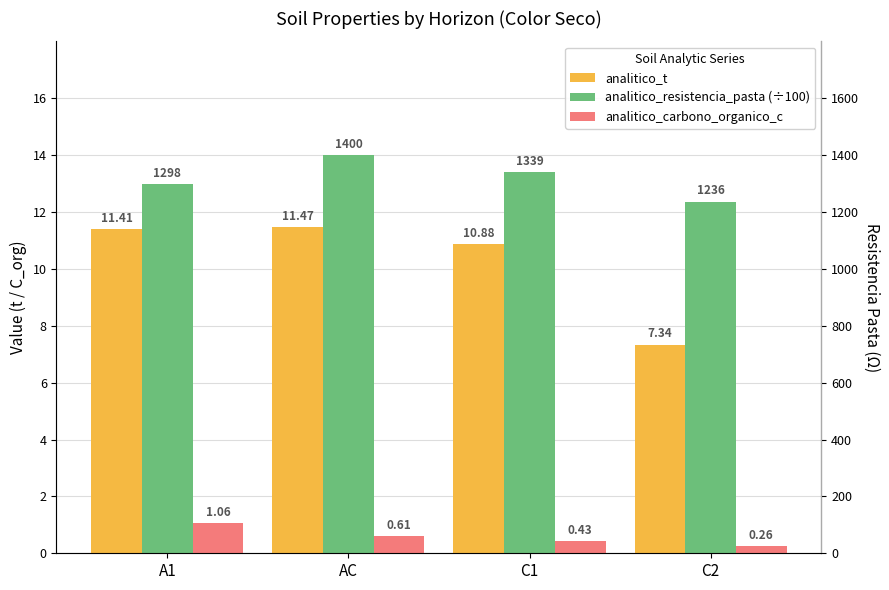

True or false: analitico_t has a value of 16.9 at A1.

False